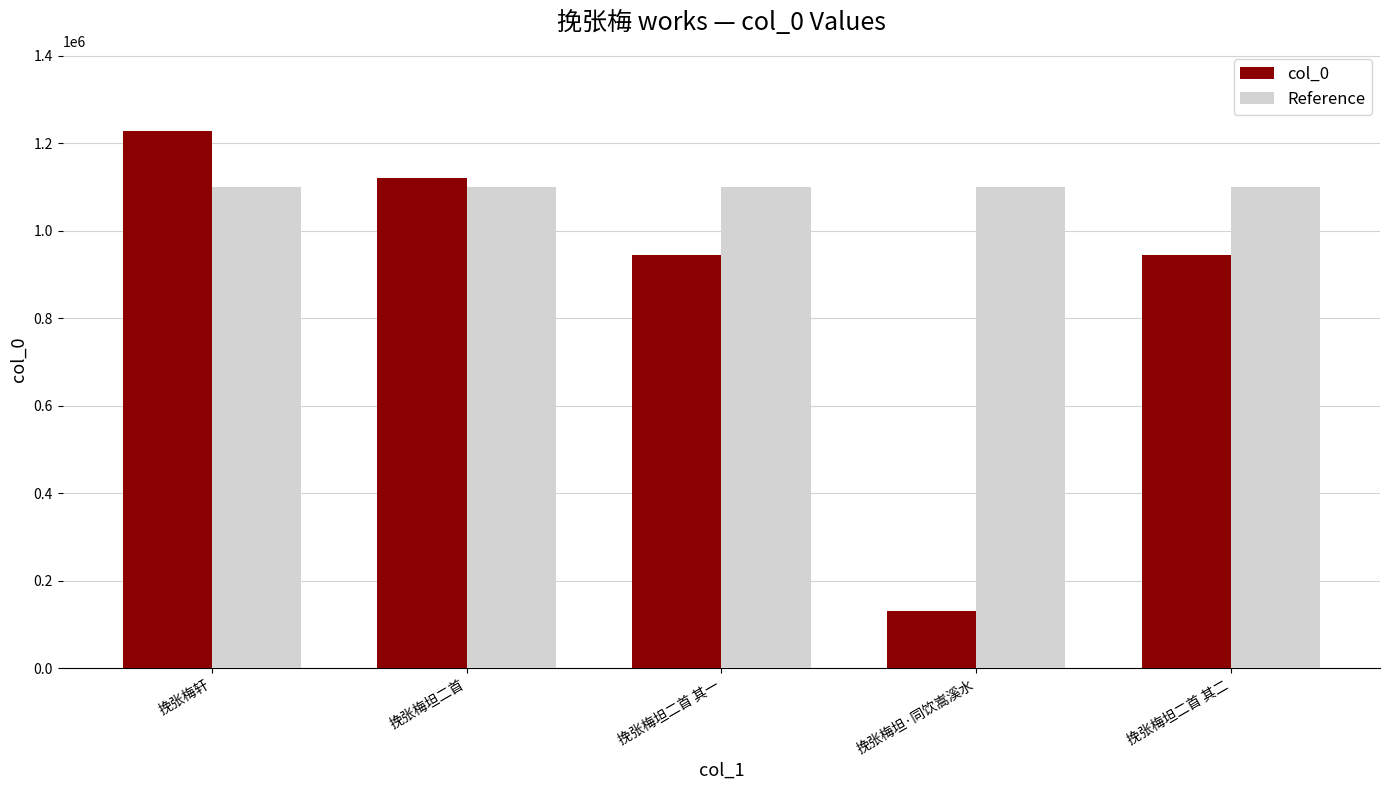

List the series in order of their overall mean, lowest first.

col_0, Reference